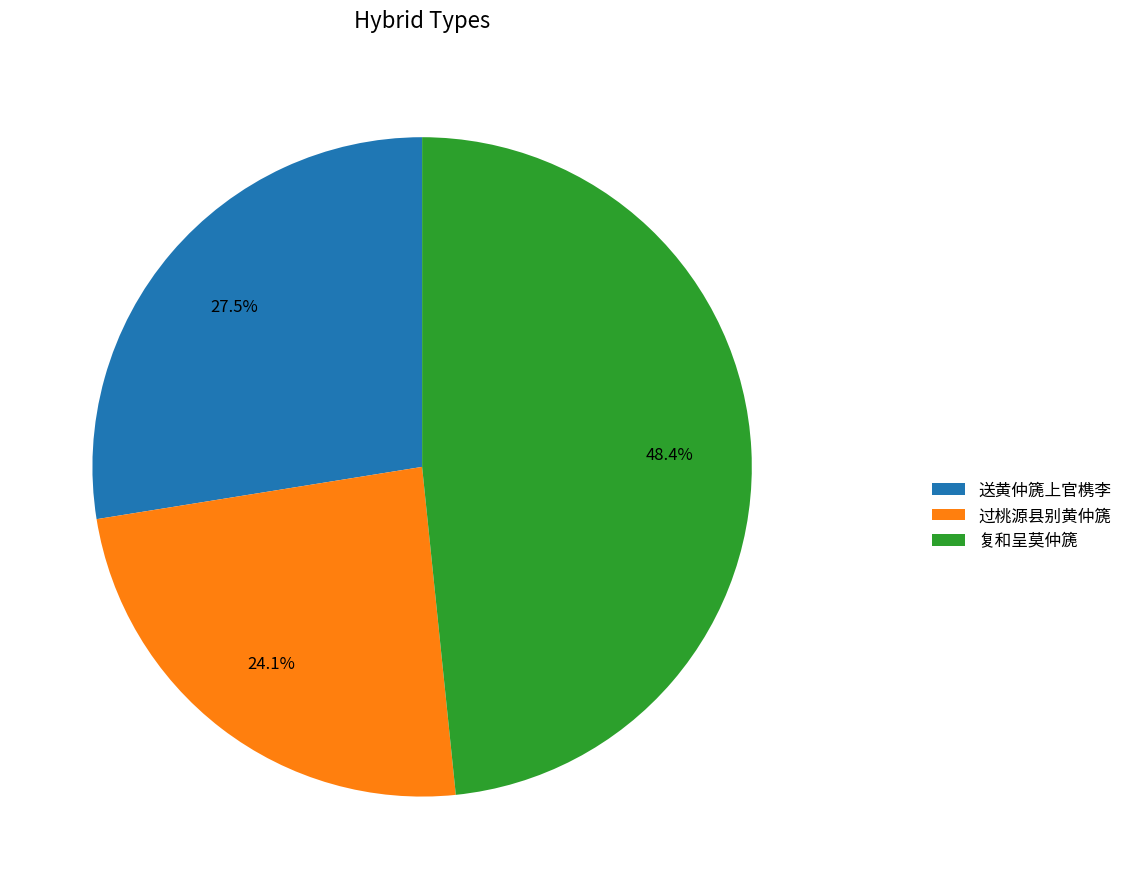

Which slice is the largest?

复和呈莫仲篪